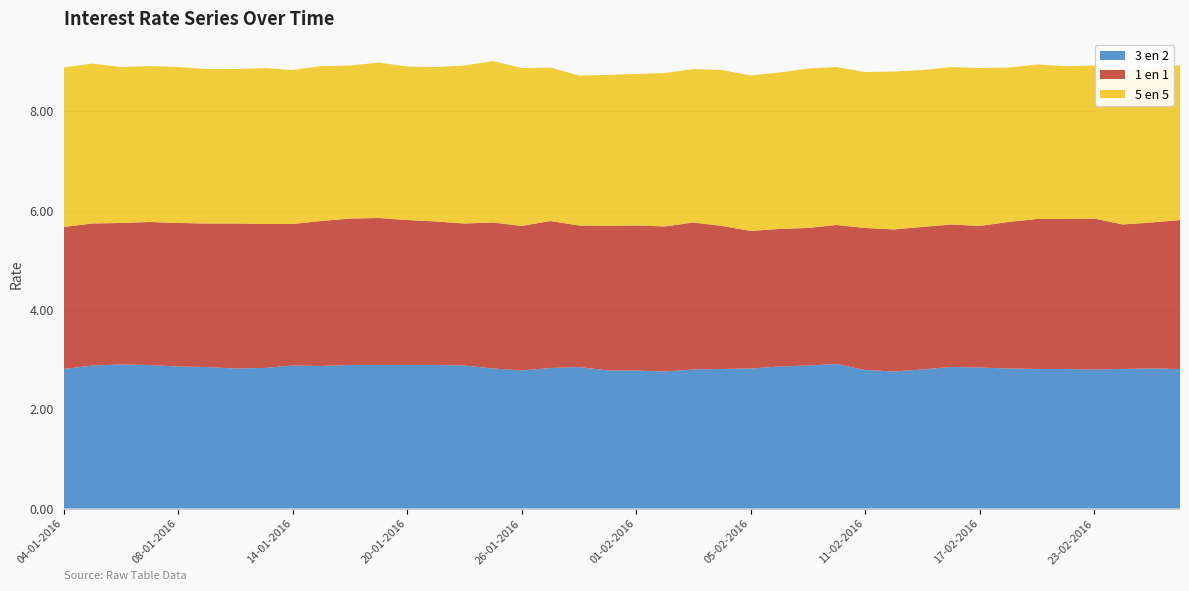

Reading left to right, extract all data points from this chart.

3 en 2: 04-01-2016=2.8	05-01-2016=2.9	06-01-2016=2.9	07-01-2016=2.9	08-01-2016=2.9	11-01-2016=2.9	12-01-2016=2.8	13-01-2016=2.8	14-01-2016=2.9	15-01-2016=2.9	18-01-2016=2.9	19-01-2016=2.9	20-01-2016=2.9	21-01-2016=2.9	22-01-2016=2.9	25-01-2016=2.8	26-01-2016=2.8	27-01-2016=2.8	28-01-2016=2.9	29-01-2016=2.8	01-02-2016=2.8	02-02-2016=2.8	03-02-2016=2.8	04-02-2016=2.8	05-02-2016=2.8	08-02-2016=2.9	09-02-2016=2.9	10-02-2016=2.9	11-02-2016=2.8	12-02-2016=2.8	15-02-2016=2.8	16-02-2016=2.9	17-02-2016=2.8	18-02-2016=2.8	19-02-2016=2.8	22-02-2016=2.8	23-02-2016=2.8	24-02-2016=2.8	25-02-2016=2.8	26-02-2016=2.8
1 en 1: 04-01-2016=2.9	05-01-2016=2.9	06-01-2016=2.9	07-01-2016=2.9	08-01-2016=2.9	11-01-2016=2.9	12-01-2016=2.9	13-01-2016=2.9	14-01-2016=2.9	15-01-2016=2.9	18-01-2016=3.0	19-01-2016=3.0	20-01-2016=2.9	21-01-2016=2.9	22-01-2016=2.9	25-01-2016=2.9	26-01-2016=2.9	27-01-2016=3.0	28-01-2016=2.9	29-01-2016=2.9	01-02-2016=2.9	02-02-2016=2.9	03-02-2016=3.0	04-02-2016=2.9	05-02-2016=2.8	08-02-2016=2.8	09-02-2016=2.8	10-02-2016=2.8	11-02-2016=2.9	12-02-2016=2.9	15-02-2016=2.9	16-02-2016=2.9	17-02-2016=2.9	18-02-2016=3.0	19-02-2016=3.0	22-02-2016=3.0	23-02-2016=3.0	24-02-2016=2.9	25-02-2016=2.9	26-02-2016=3.0
5 en 5: 04-01-2016=3.2	05-01-2016=3.2	06-01-2016=3.1	07-01-2016=3.1	08-01-2016=3.1	11-01-2016=3.1	12-01-2016=3.1	13-01-2016=3.1	14-01-2016=3.1	15-01-2016=3.1	18-01-2016=3.1	19-01-2016=3.1	20-01-2016=3.1	21-01-2016=3.1	22-01-2016=3.2	25-01-2016=3.2	26-01-2016=3.2	27-01-2016=3.1	28-01-2016=3.0	29-01-2016=3.0	01-02-2016=3.0	02-02-2016=3.1	03-02-2016=3.1	04-02-2016=3.1	05-02-2016=3.1	08-02-2016=3.1	09-02-2016=3.2	10-02-2016=3.2	11-02-2016=3.1	12-02-2016=3.2	15-02-2016=3.2	16-02-2016=3.2	17-02-2016=3.2	18-02-2016=3.1	19-02-2016=3.1	22-02-2016=3.1	23-02-2016=3.1	24-02-2016=3.1	25-02-2016=3.1	26-02-2016=3.1